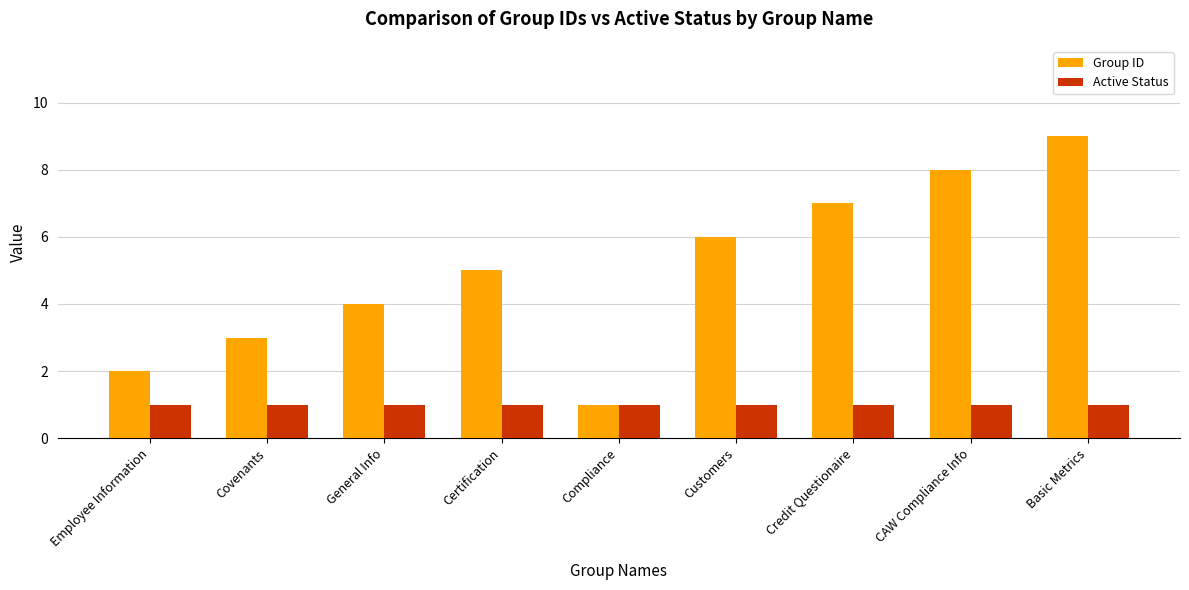

What is the difference between the highest and lowest values at General Info?

3